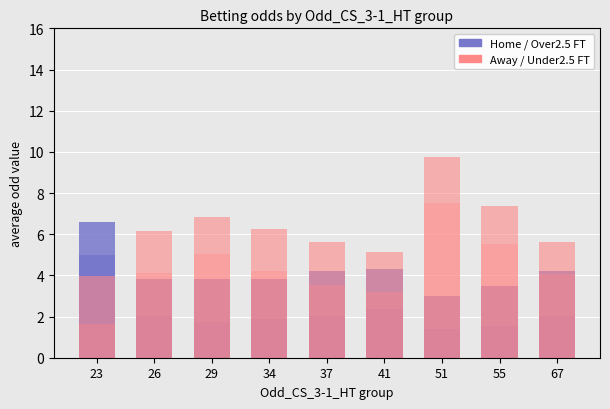

True or false: Odd_H_FT has a value of 2.0 at 37.

True